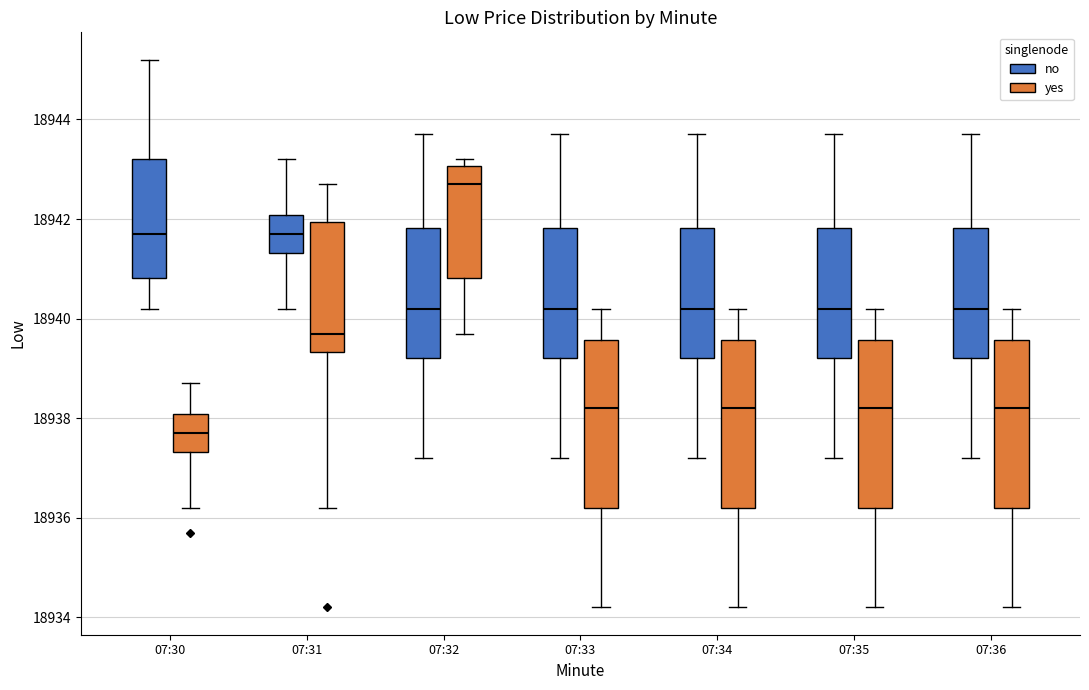

Which box has the lowest median line?

07:30 (yes)